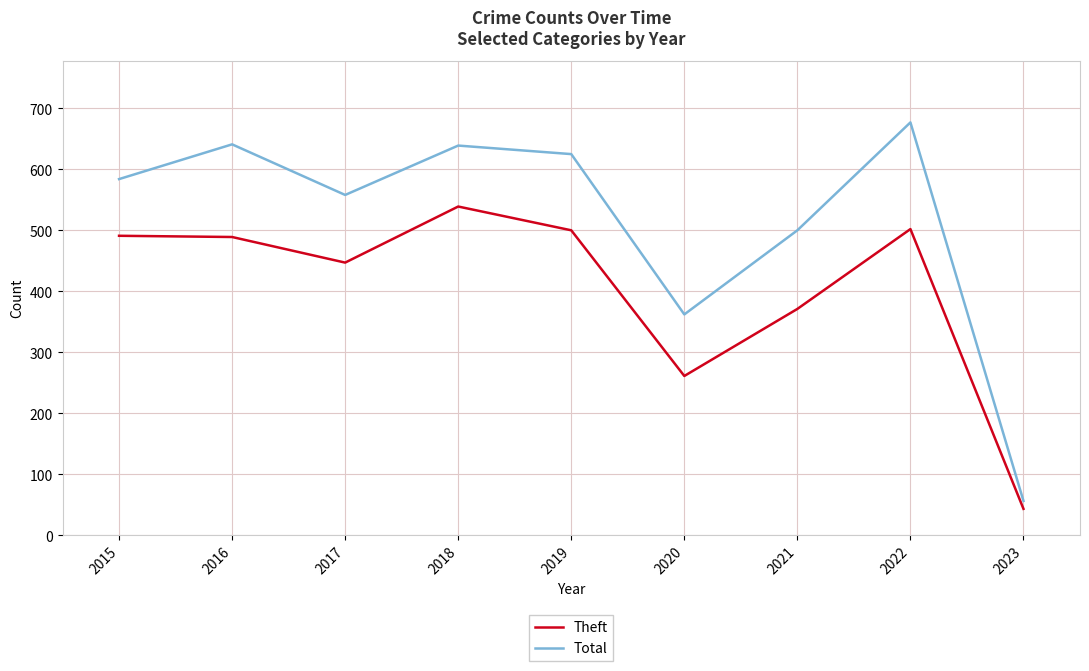

Count the number of categories in the chart.

9